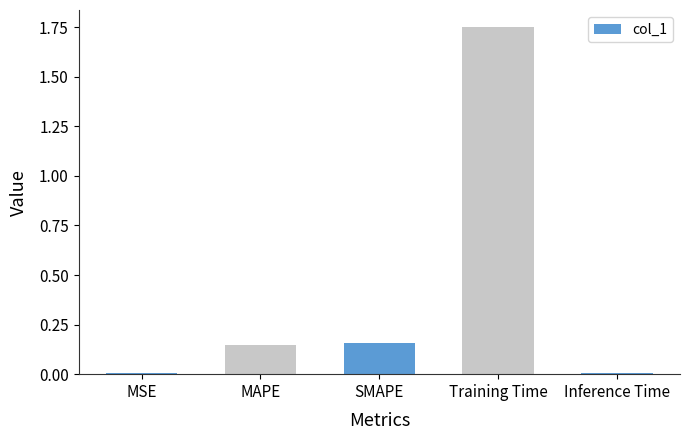

Which has a higher value, Inference Time or MAPE?

MAPE